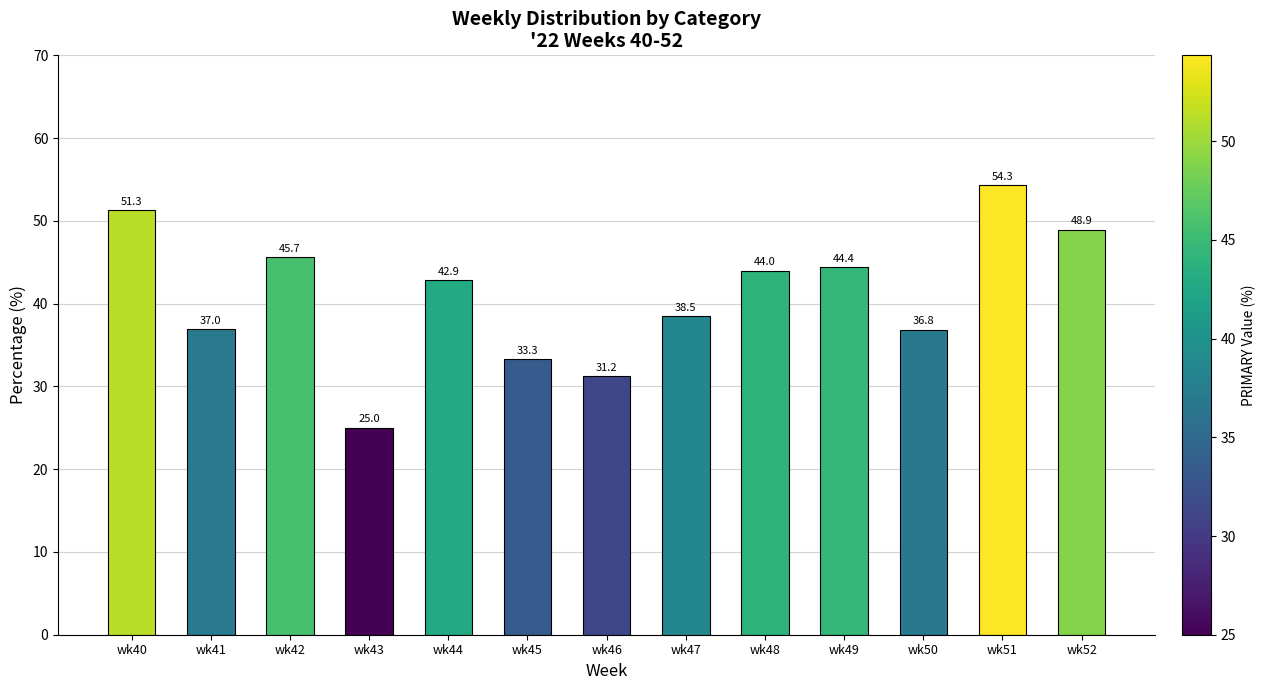

At which label is the value closest to 39?

wk47